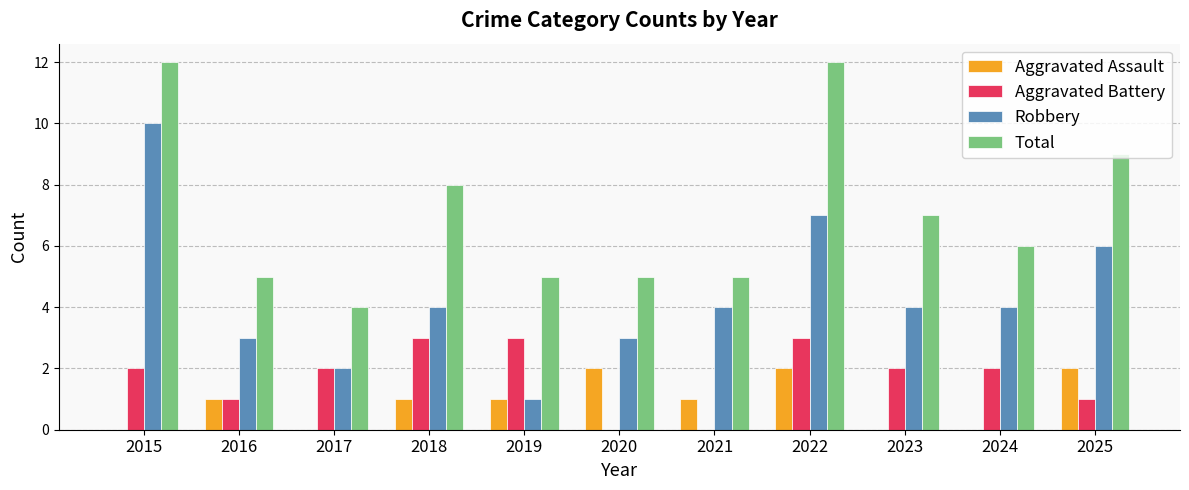

What value does the Total series have at 2018?

8